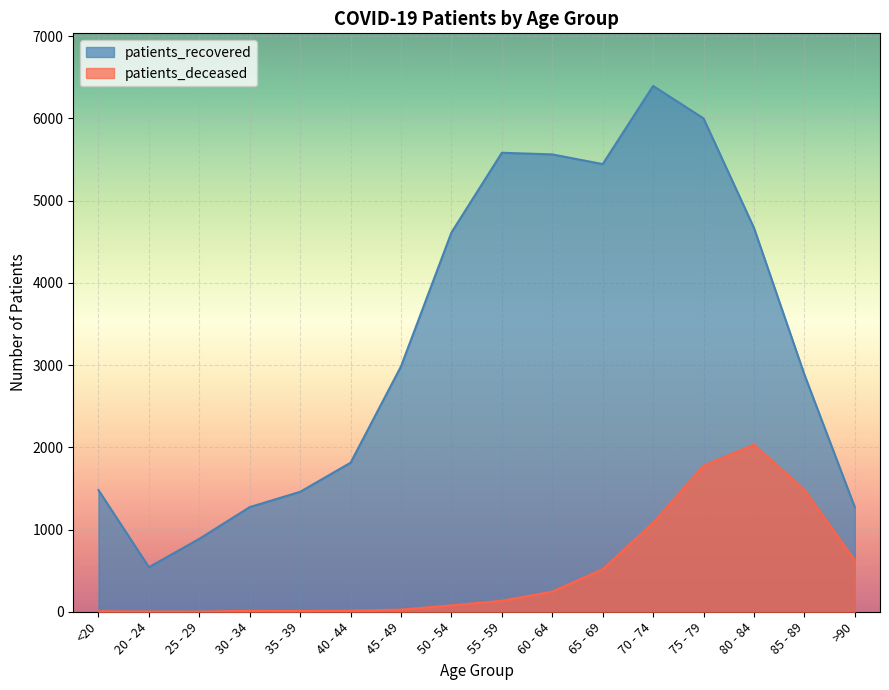

Which category has the lowest value in the patients_recovered series?

20 - 24